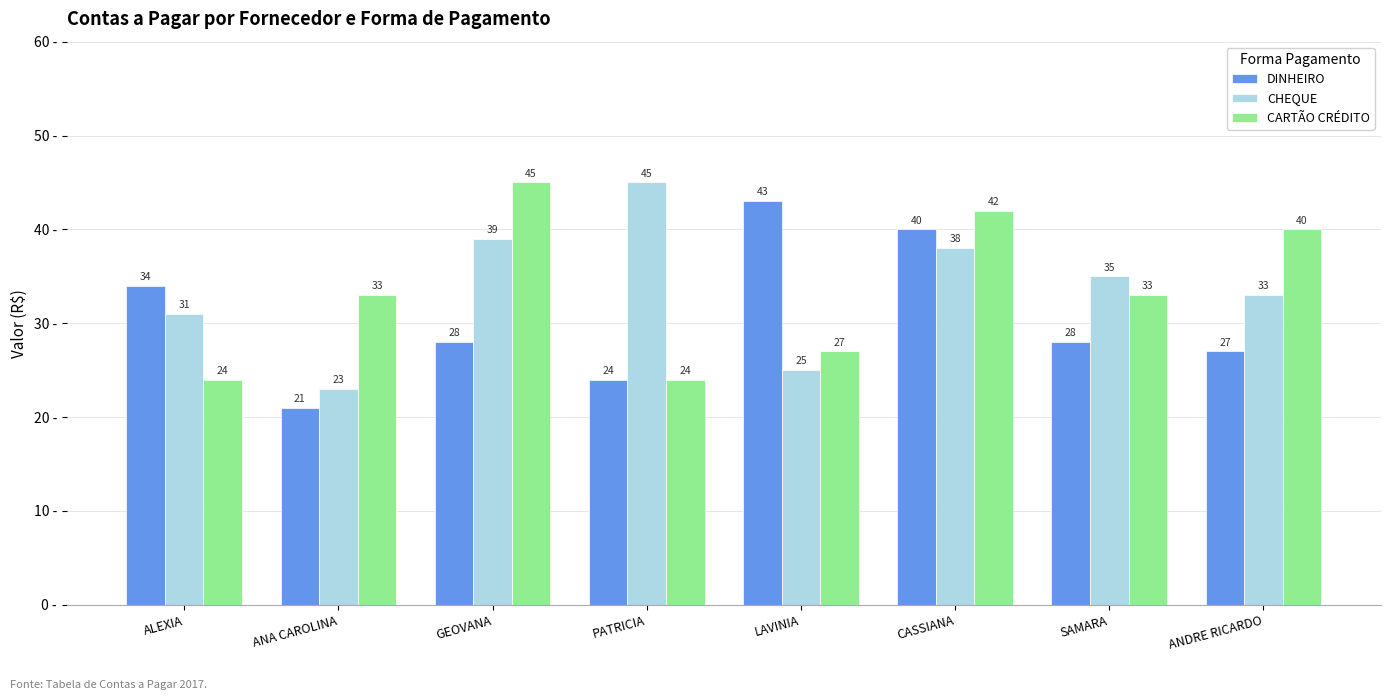

At which category is the sum across all series the highest?

CASSIANA